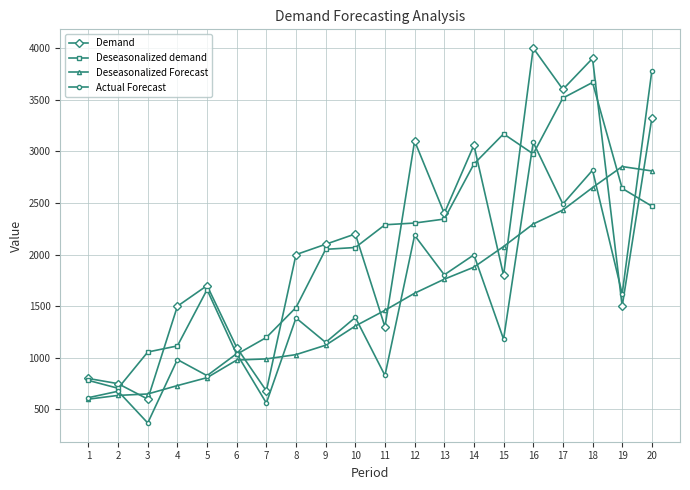

What is the total value across all series at 1?

2795.7